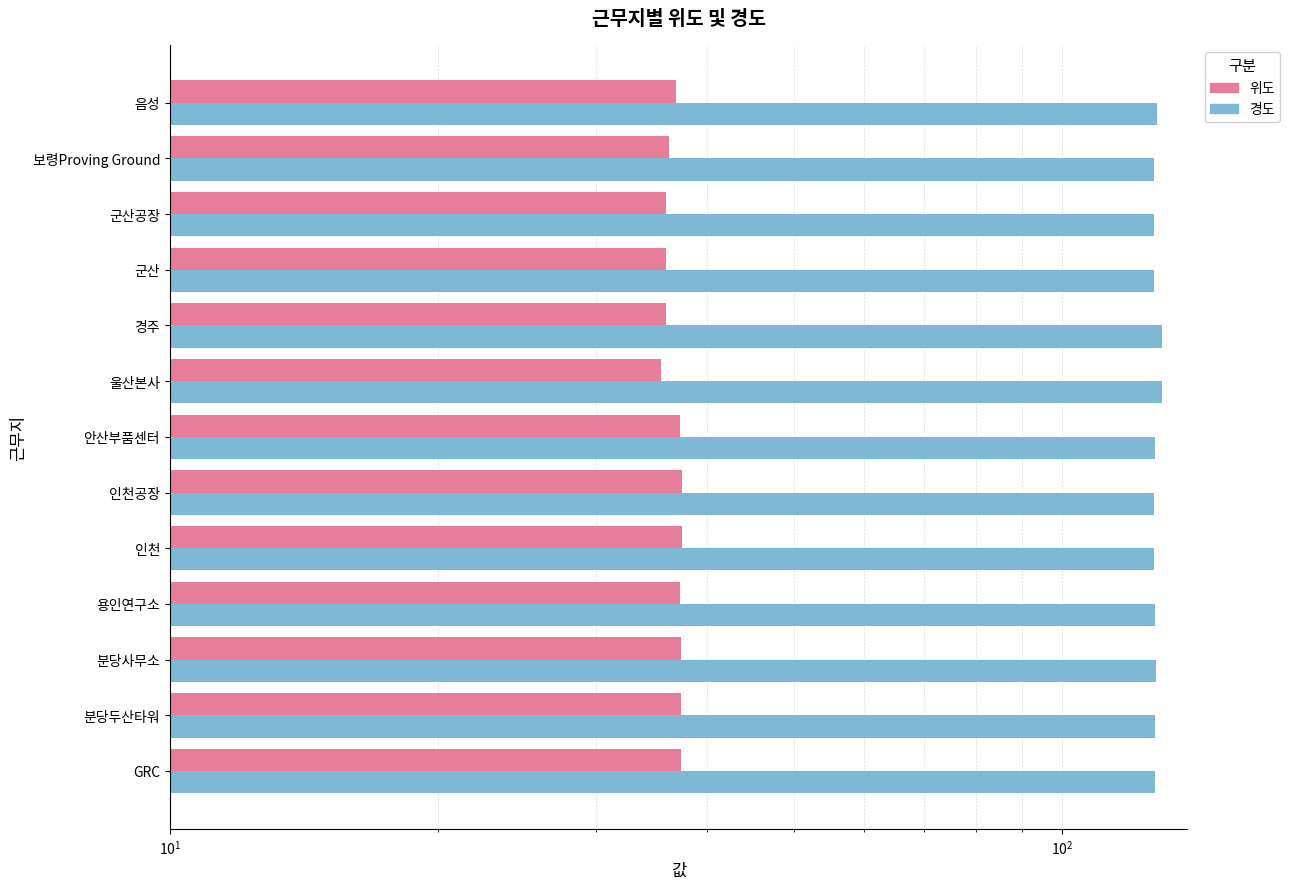

At how many categories does at least one series exceed 127?

7